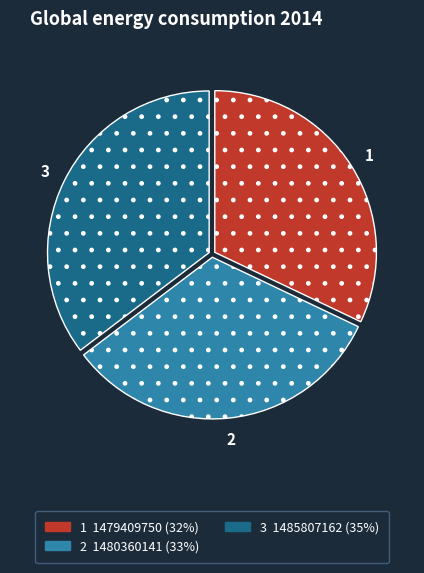

Rank the categories by value from highest to lowest.

3, 2, 1